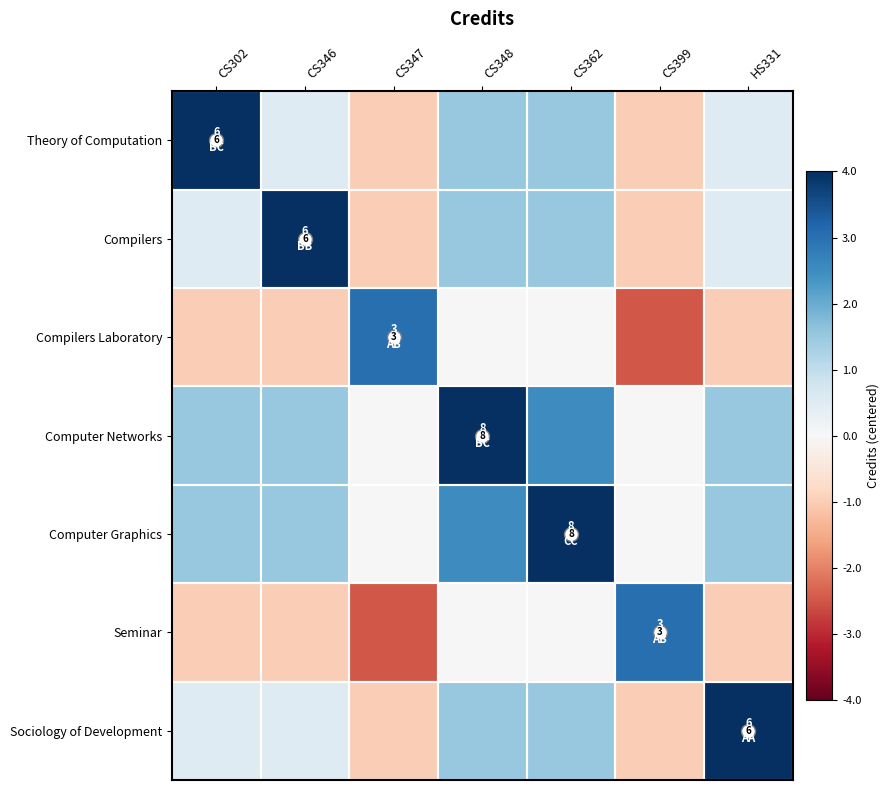

At which label is Compilers Laboratory closest to 0?

CS348